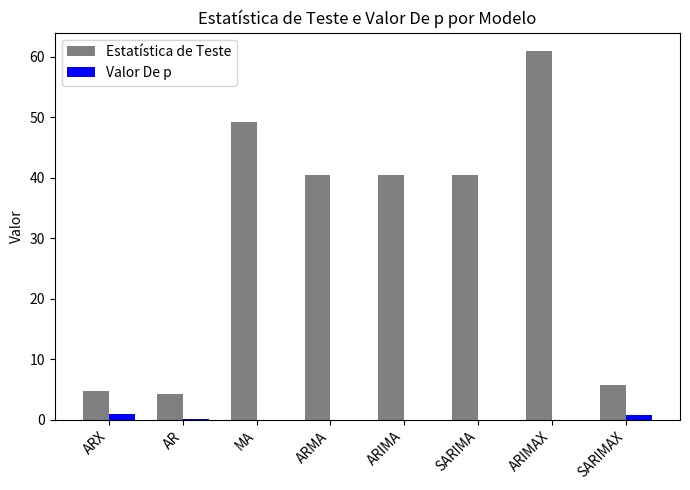

The Estatística de Teste series shows 60.9 at ARIMAX. True or false?

True